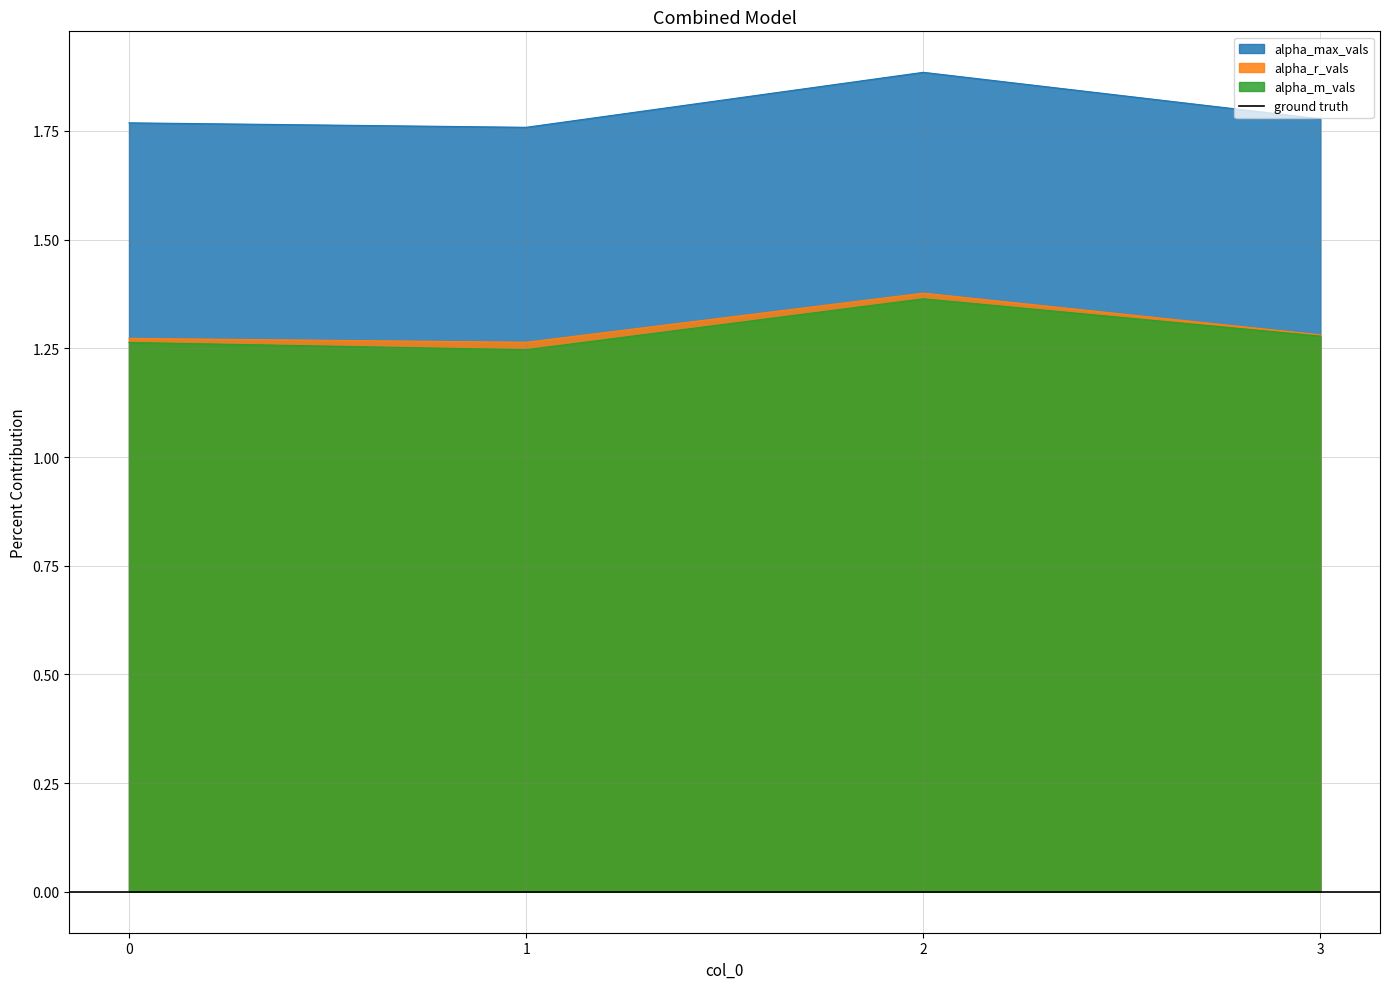

What is the value of the alpha_m_vals point at the 1st from the left?

1.3